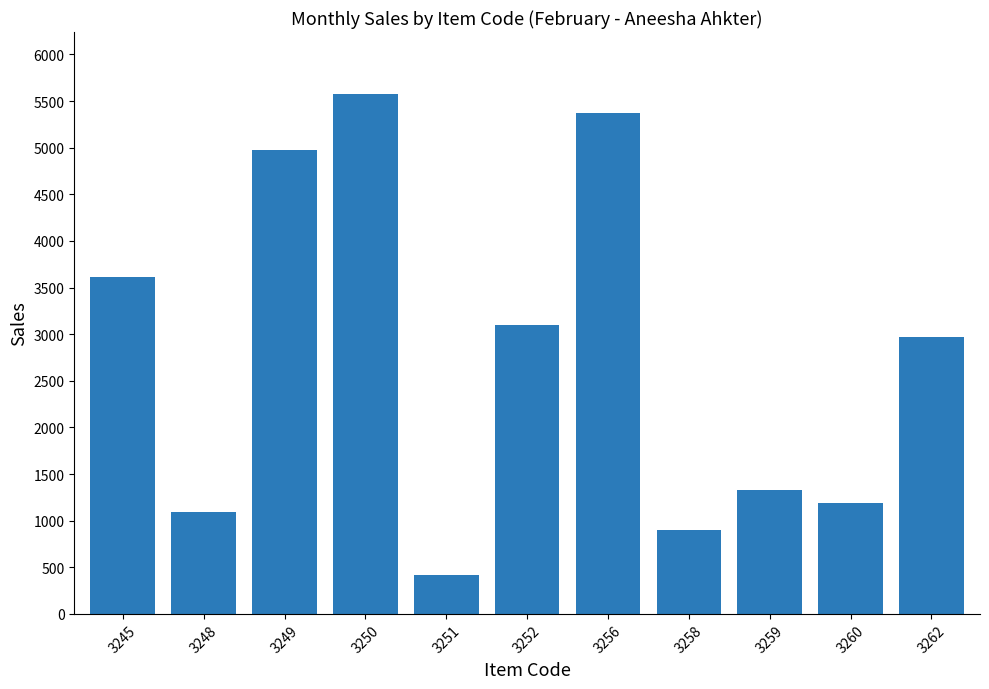

What is the difference between the maximum and minimum values?

5154